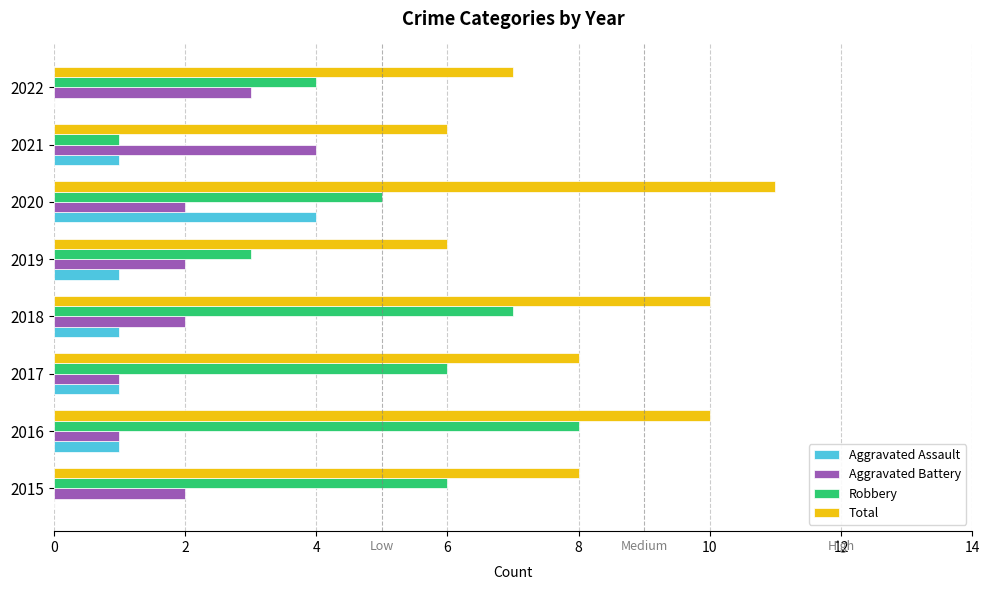

What is the total value across all series at 2017?

16